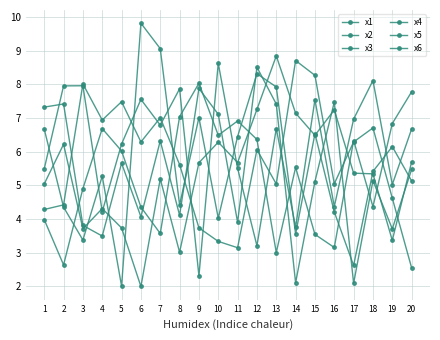

Rank the series at 3 from highest to lowest value.

x1, x6, x2, x4, x5, x3